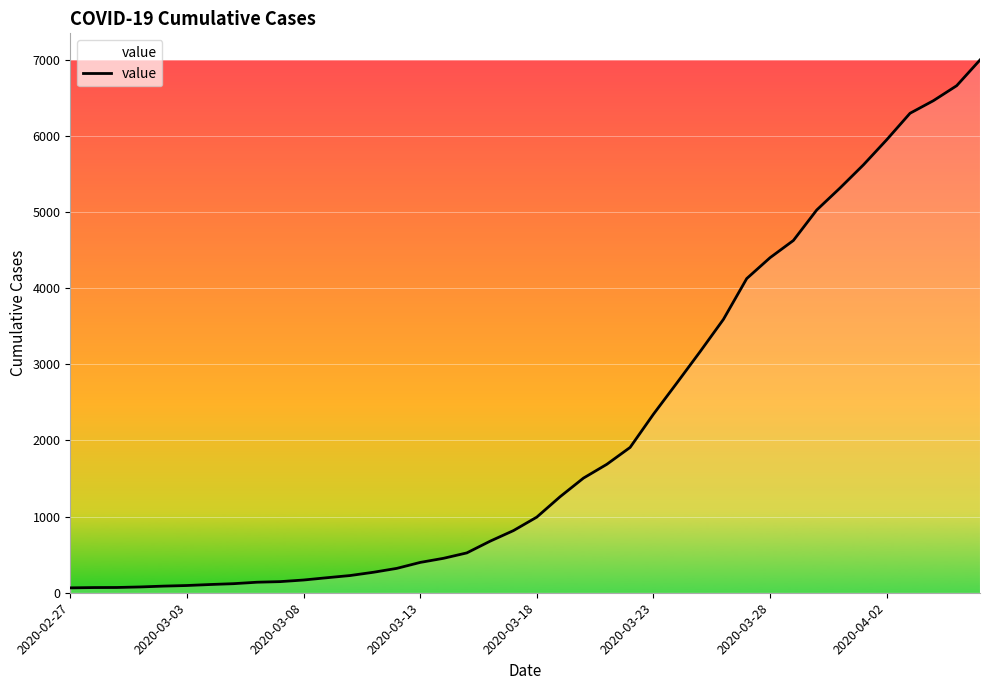

What is the maximum value shown in the chart?

6995